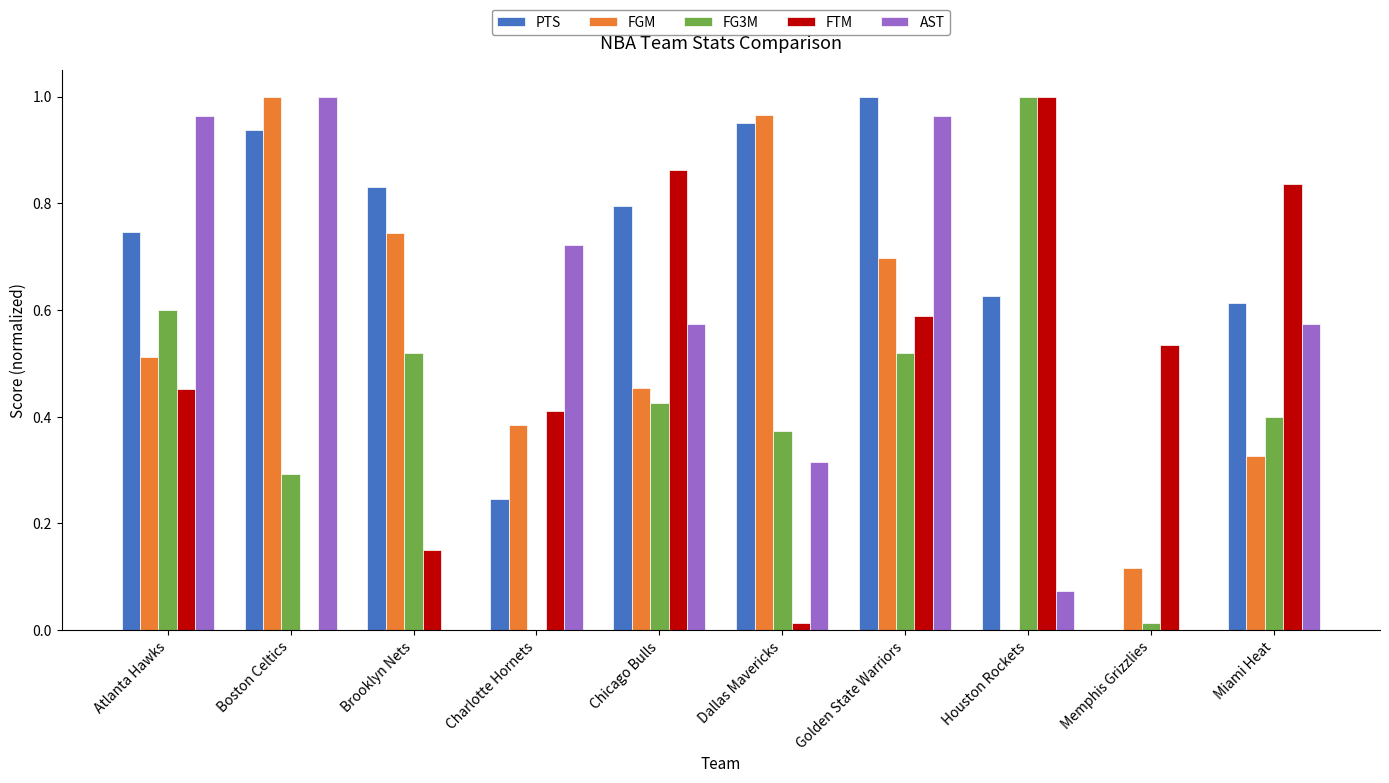

Which series has the largest total across all categories?

PTS